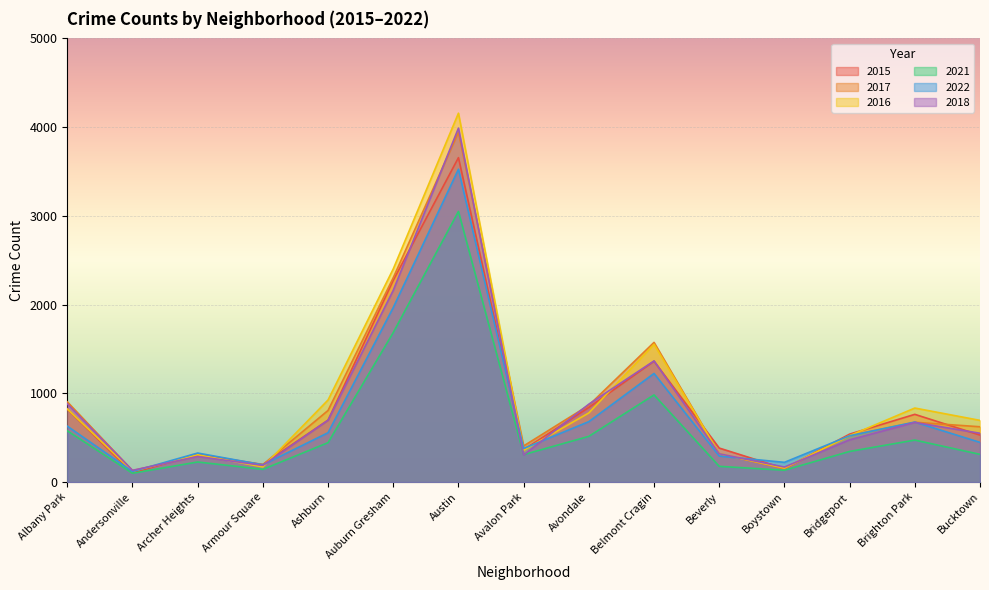

Which has a higher value, Auburn Gresham or Albany Park?

Auburn Gresham